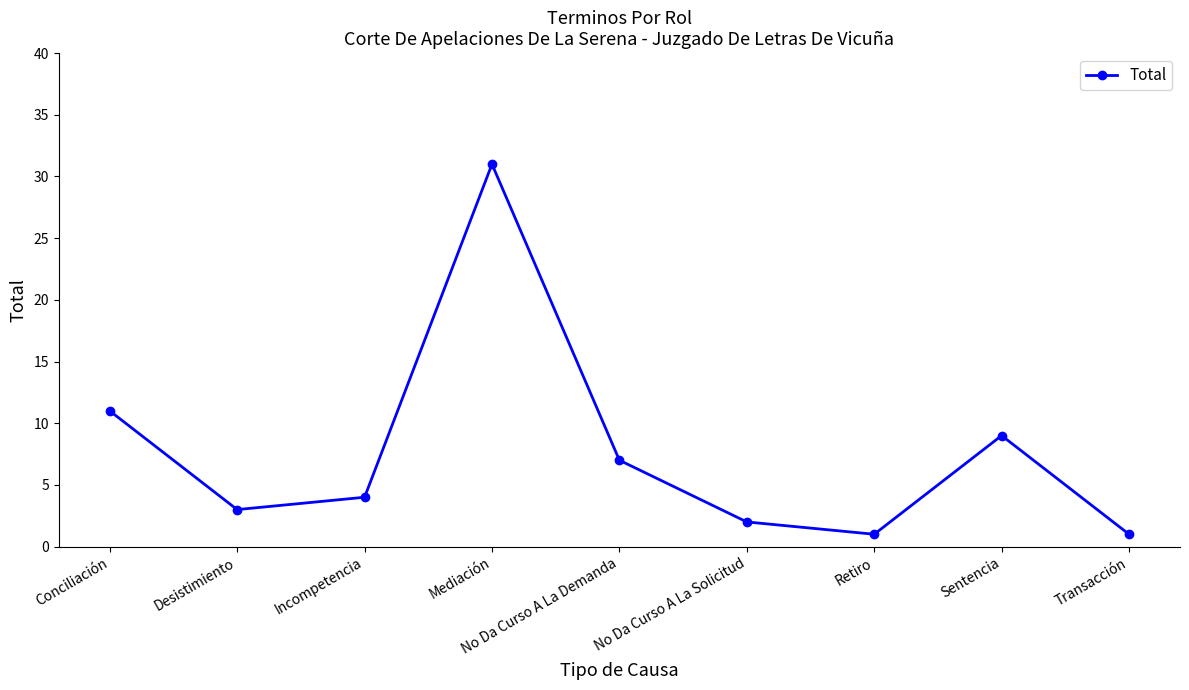

Is this an area chart (filled region under the line)?

No